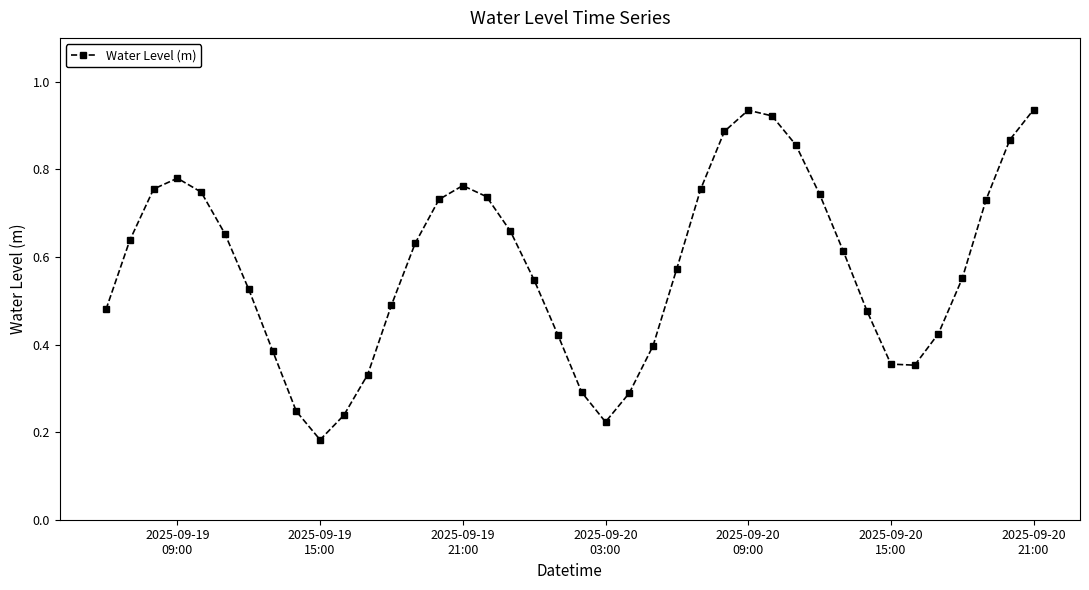

How many points are lower than both their immediate neighbors (excluding endpoints)?

3